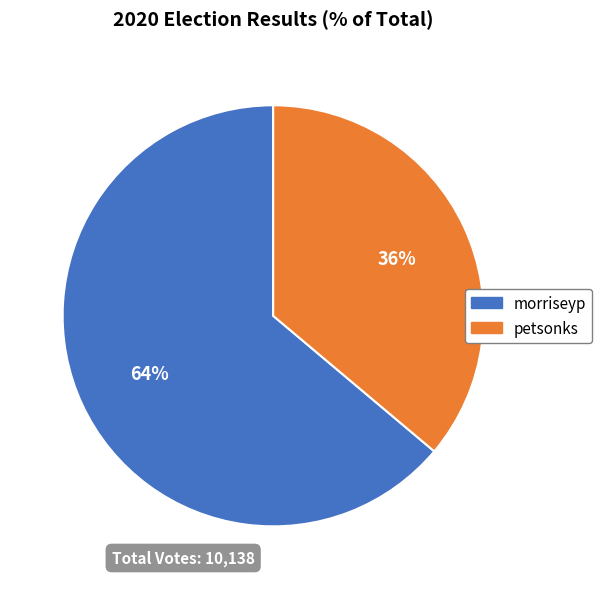

Which category accounts for the majority?

morriseyp